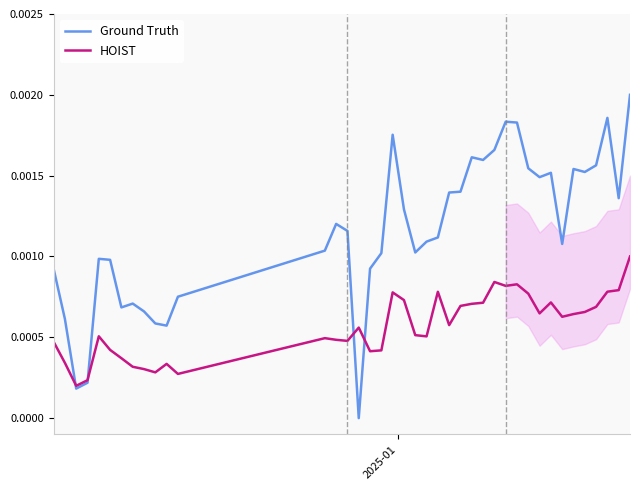

How many interior local valleys does the Ground Truth series have?

10